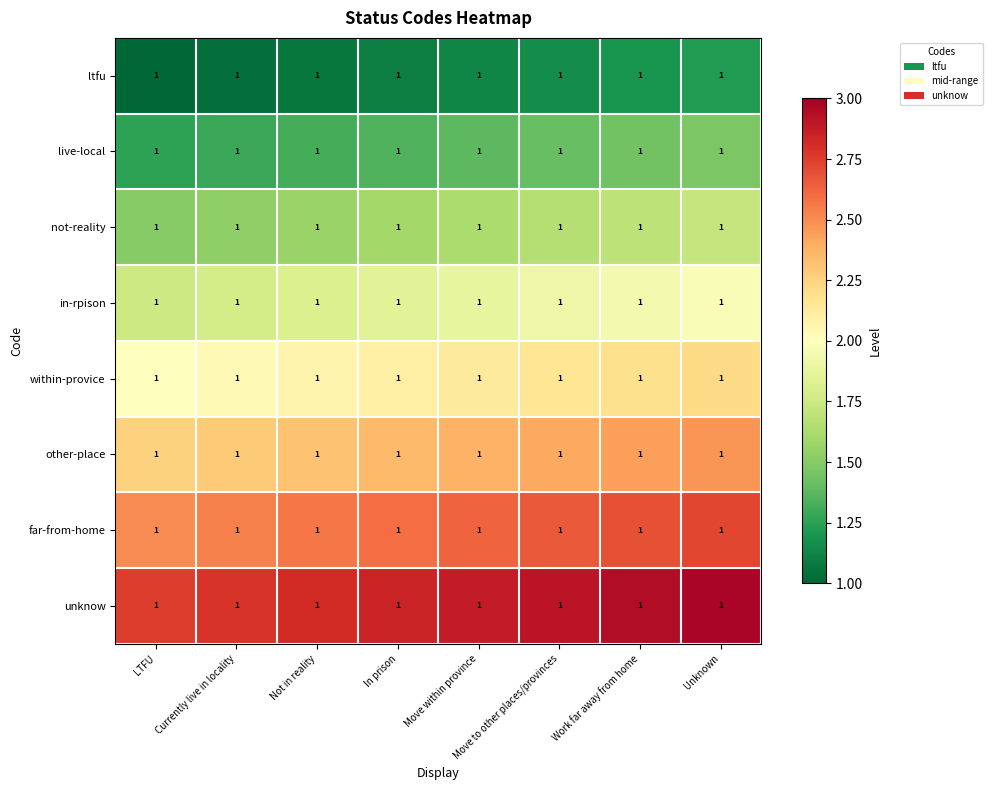

The ltfu series shows 1.1 at Not in reality. True or false?

True